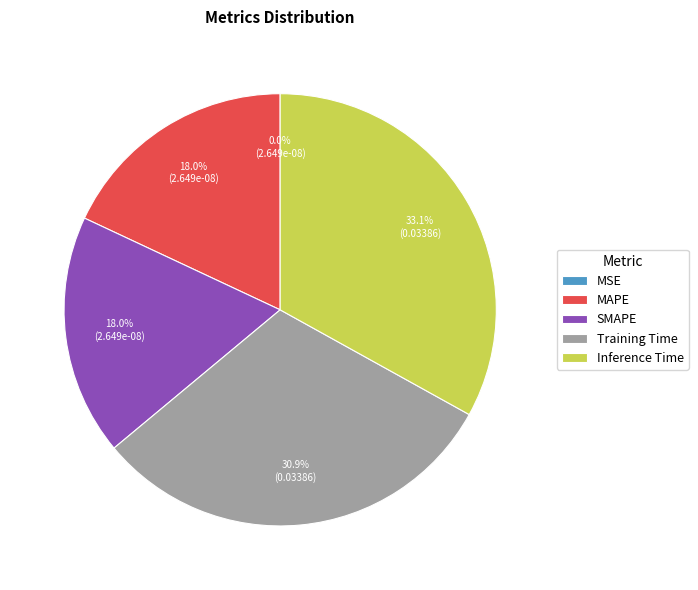

Does any single category account for the majority?

No